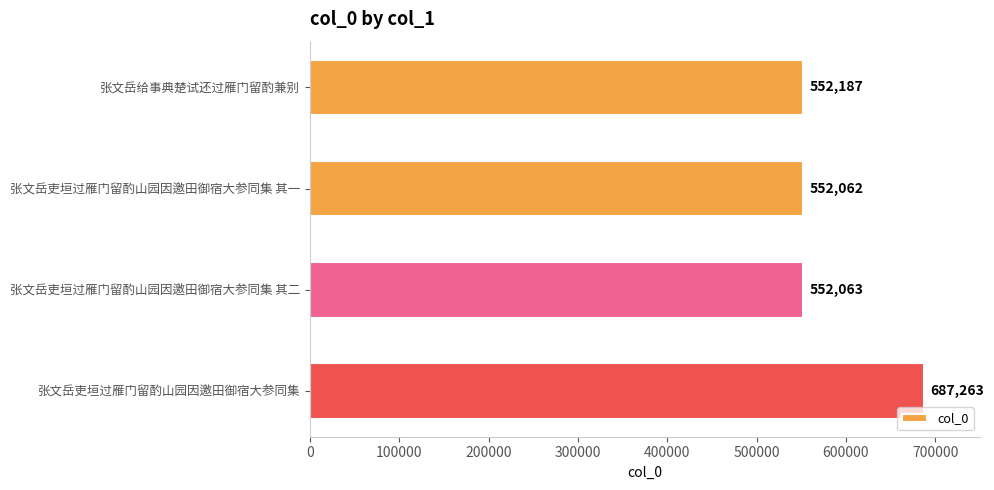

Reading bottom to top, list all the values displayed in this chart.

张文岳吏垣过雁门留酌山园因邀田御宿大参同集=687263	张文岳吏垣过雁门留酌山园因邀田御宿大参同集 其二=552063	张文岳吏垣过雁门留酌山园因邀田御宿大参同集 其一=552062	张文岳给事典楚试还过雁门留酌兼别=552187